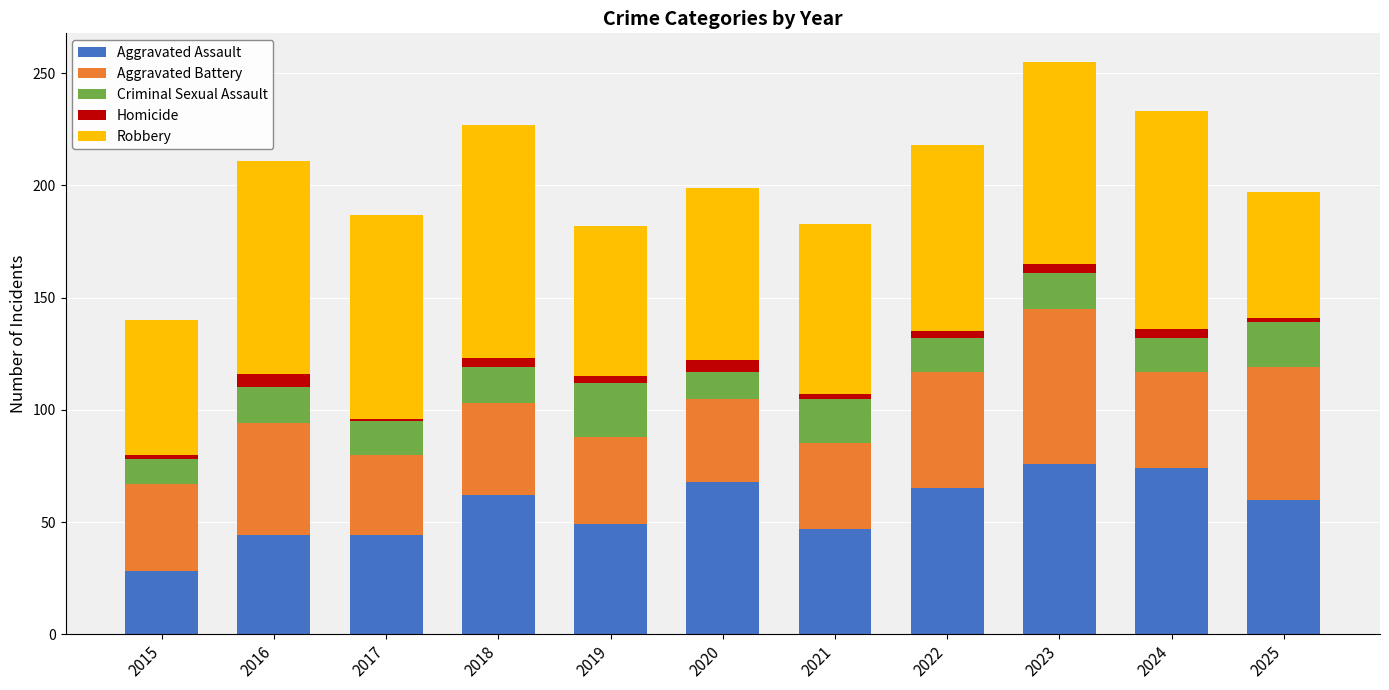

Are the bars horizontal?

No